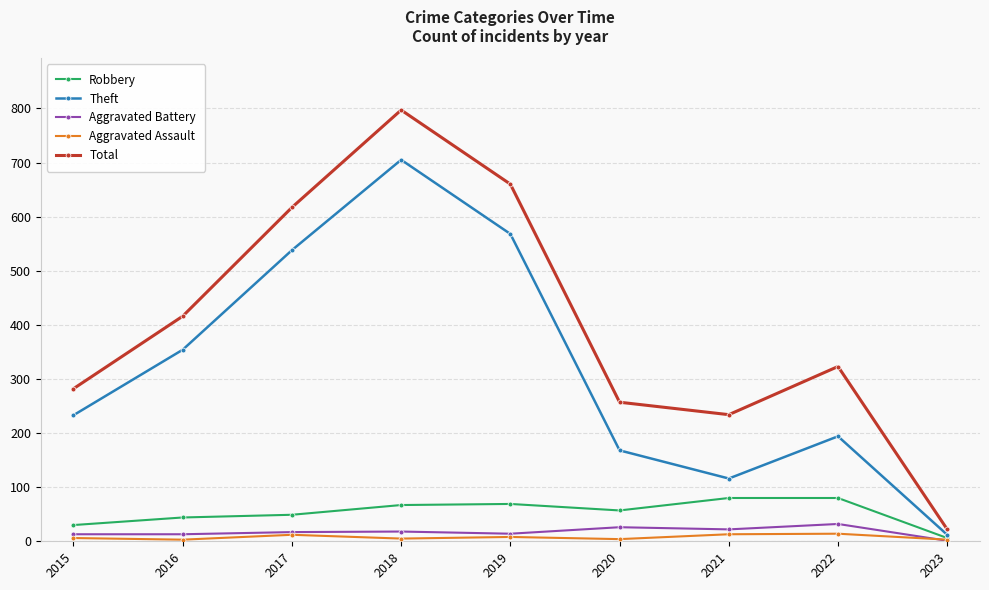

Count the number of categories in the chart.

9